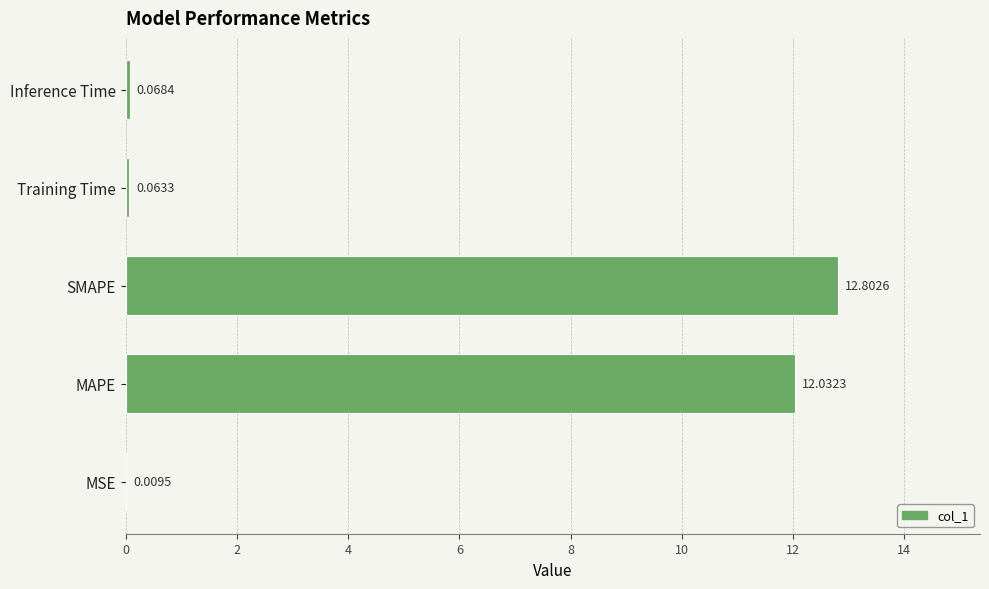

How many distinct data groups are displayed?

1